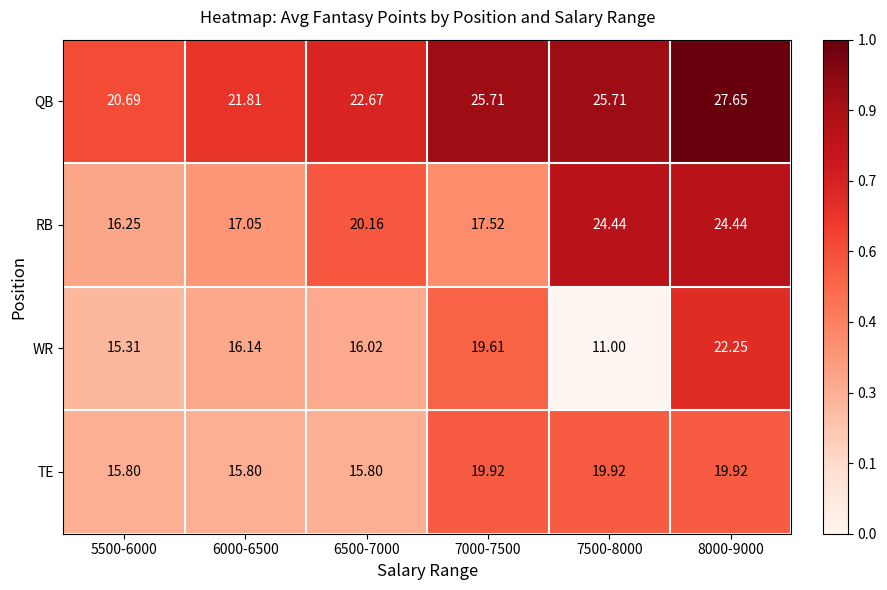

Which series changed the most between 5500-6000 and 8000-9000?

RB